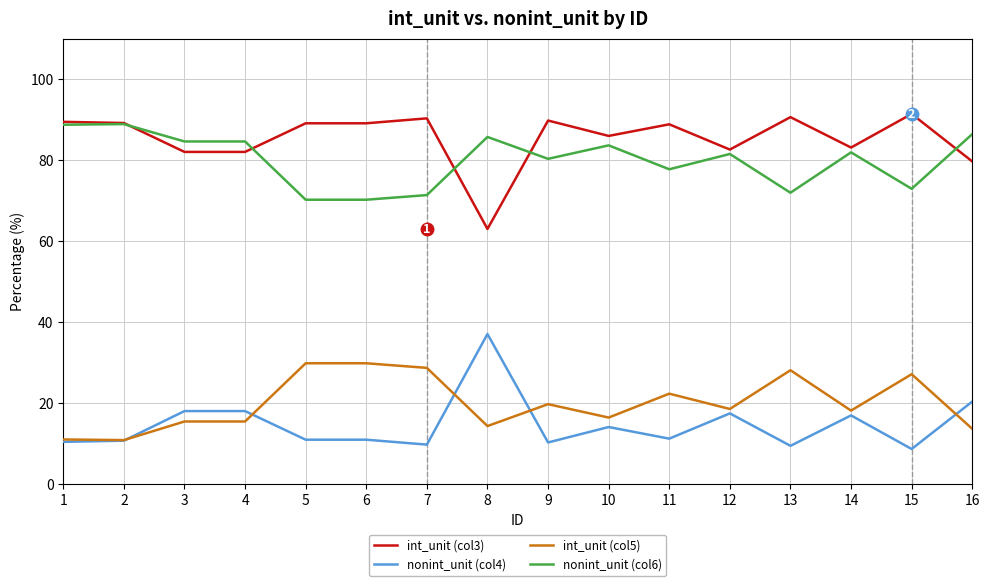

How many lines are shown in the chart?

4